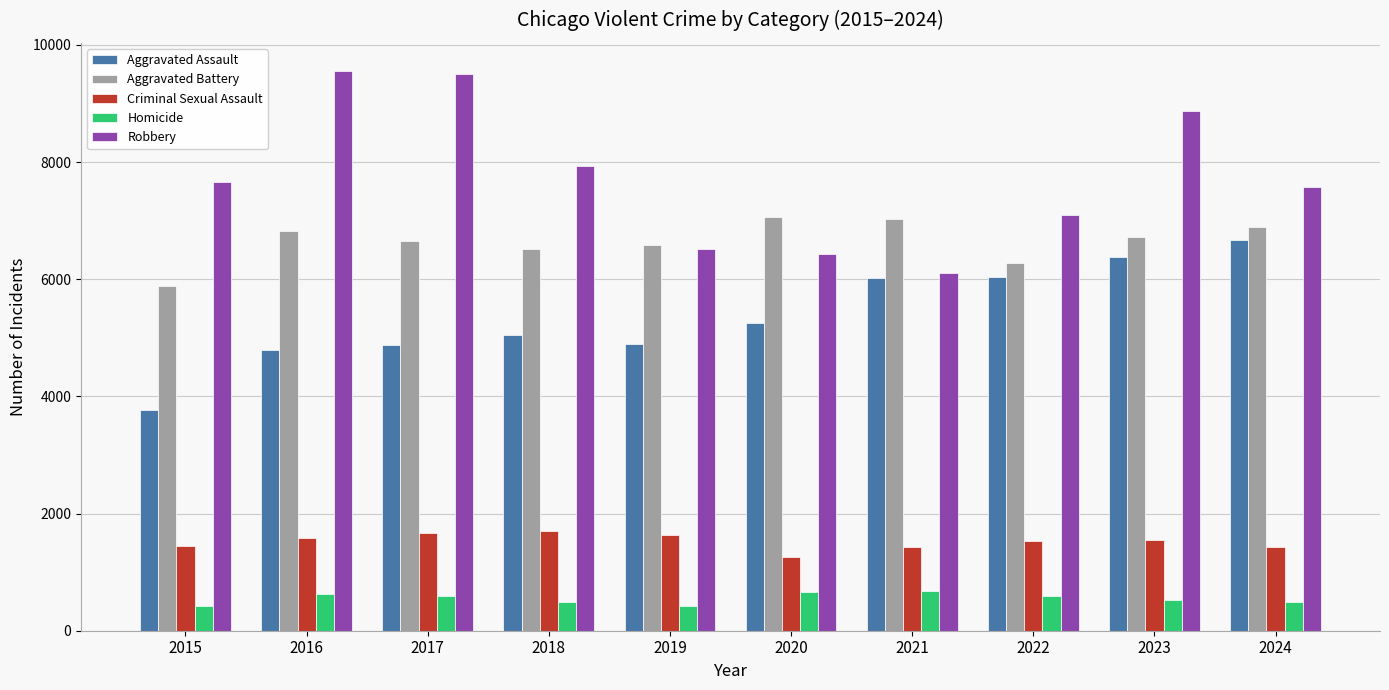

Is the value of Aggravated Assault at 2019 greater than the value of Robbery at 2023?

No